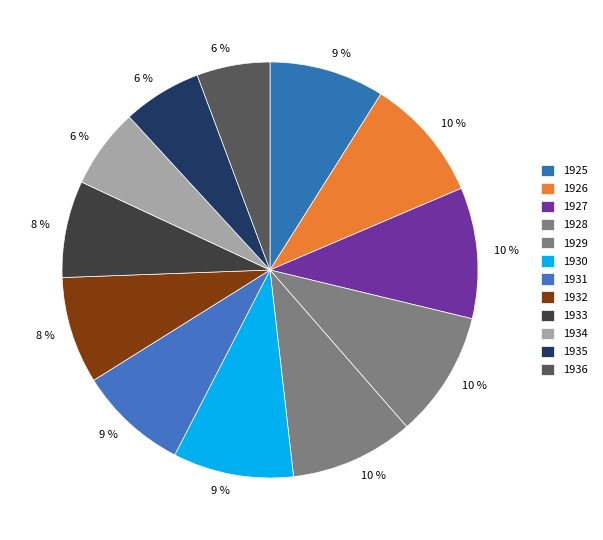

What is the smallest slice in the pie chart?

1936